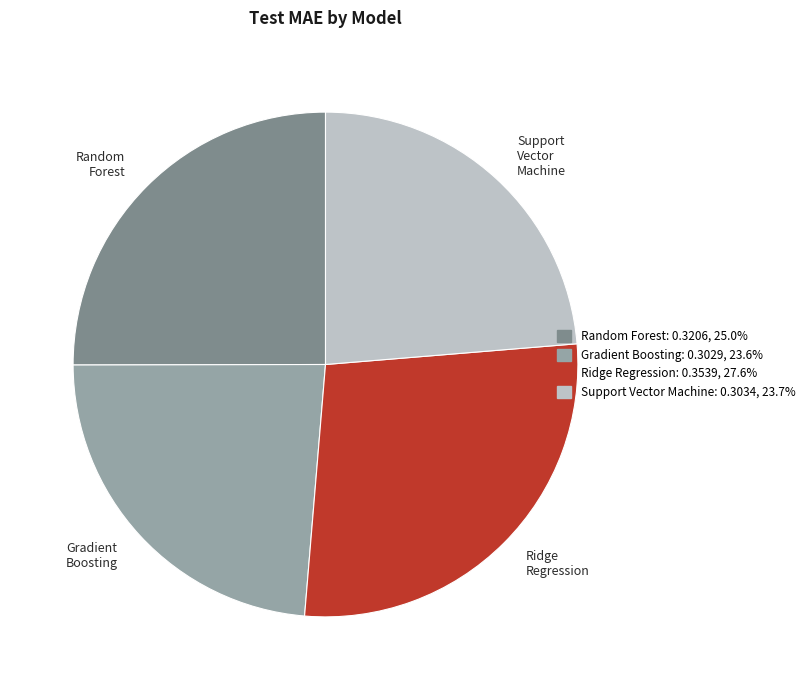

Which has a higher value, Random Forest or Ridge Regression?

Ridge Regression